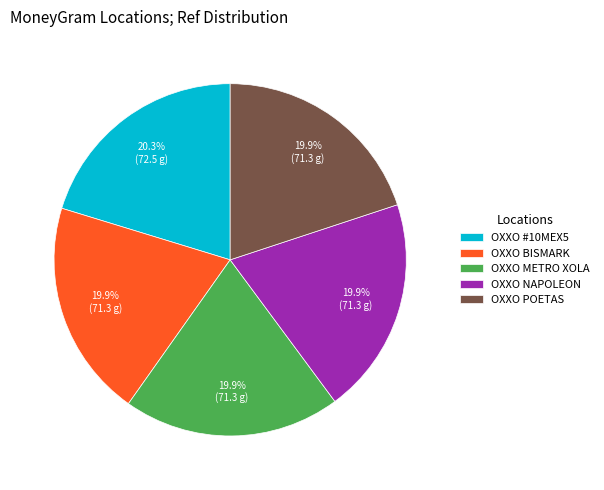

Is the sum of OXXO BISMARK and OXXO NAPOLEON greater than half?

No